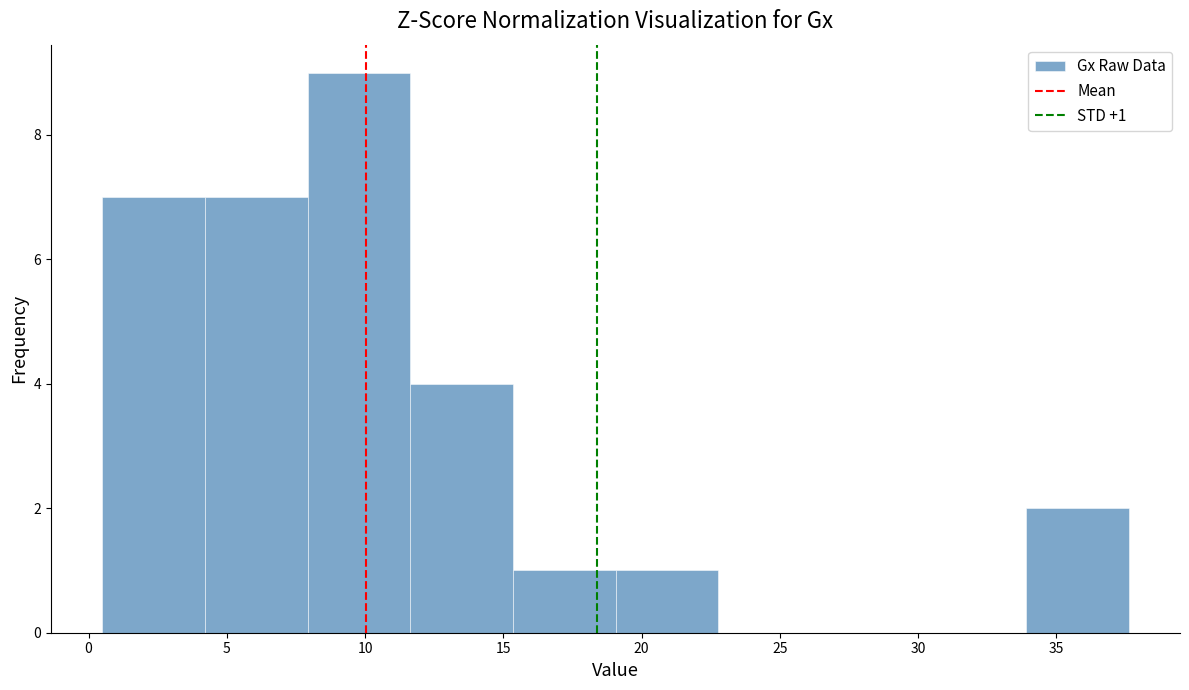

Which range on the x-axis has the tallest bar?

8.0 to 11.5